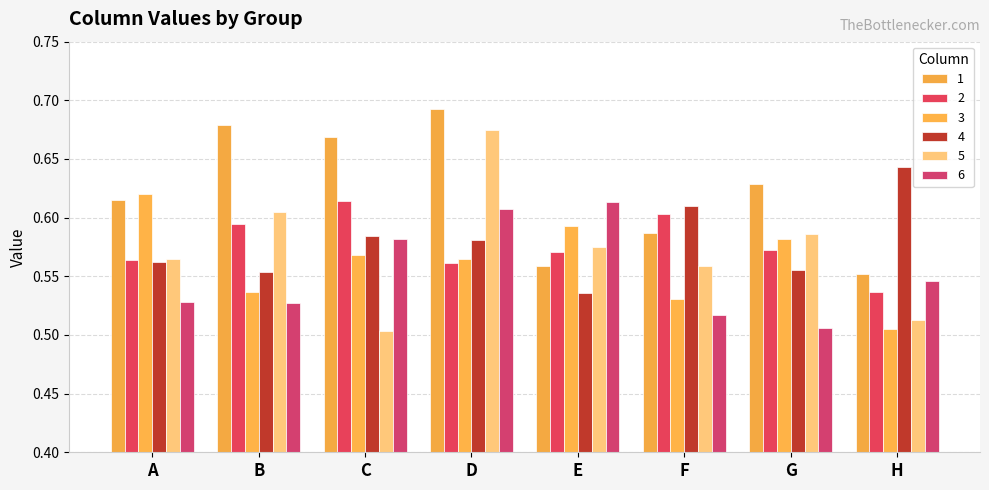

How many 5 values are between 0 and 1?

8